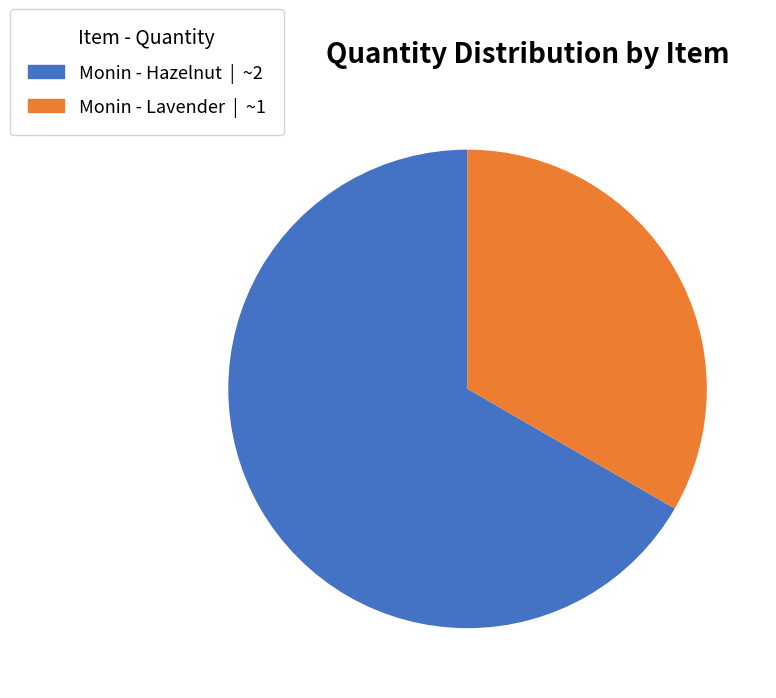

What is the largest slice in the pie chart?

Monin - Hazelnut